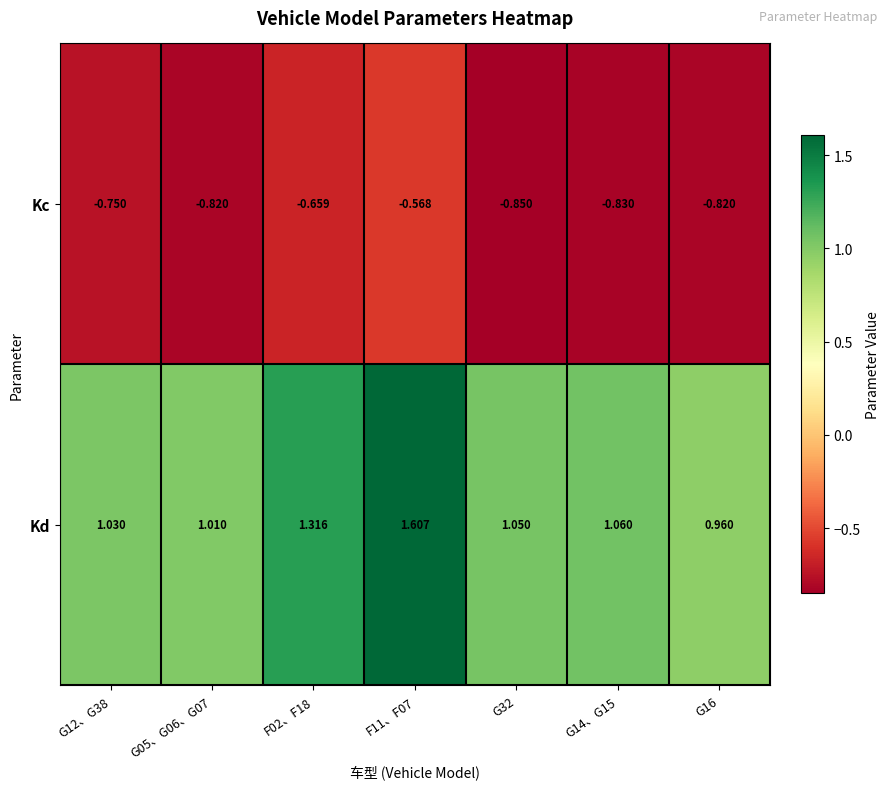

Which series has the largest range (max minus min)?

Kd